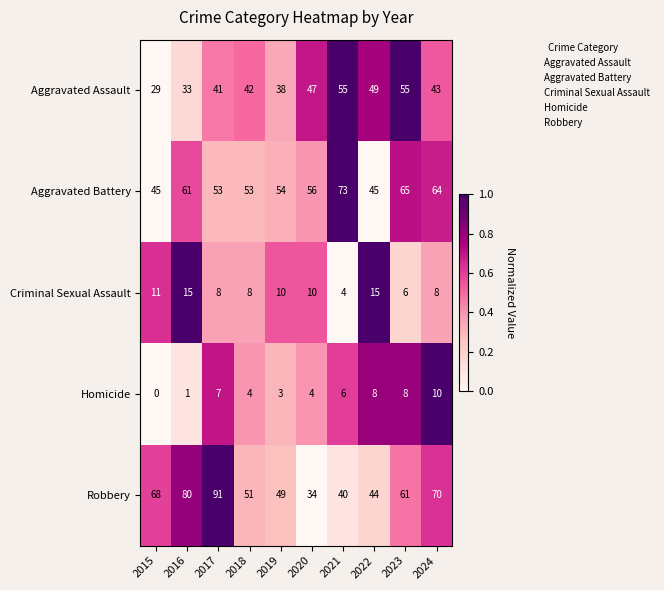

True or false: Homicide has a value of 2 at 2017.

False